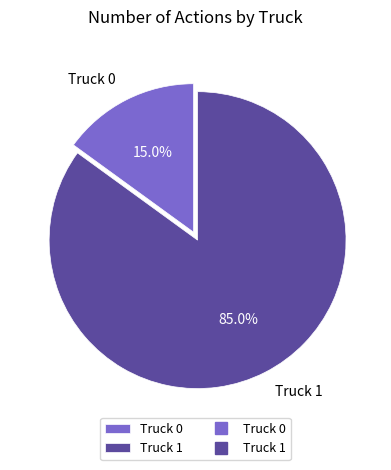

To the nearest percent, what portion does Truck 0 represent?

15%